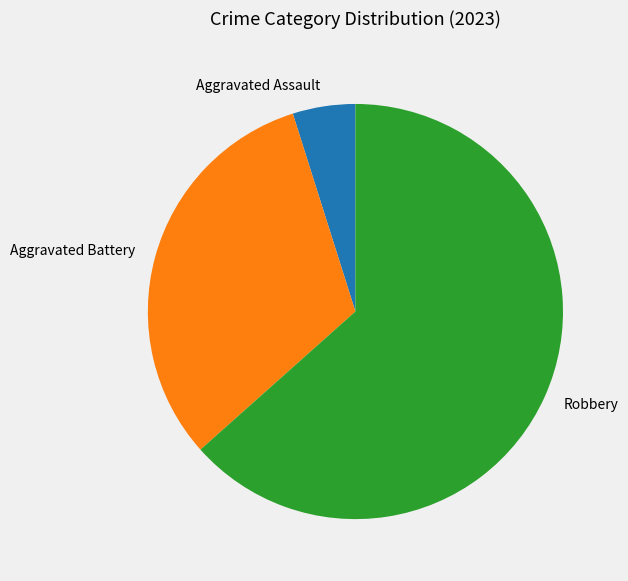

Between Aggravated Battery and Aggravated Assault, which is larger?

Aggravated Battery